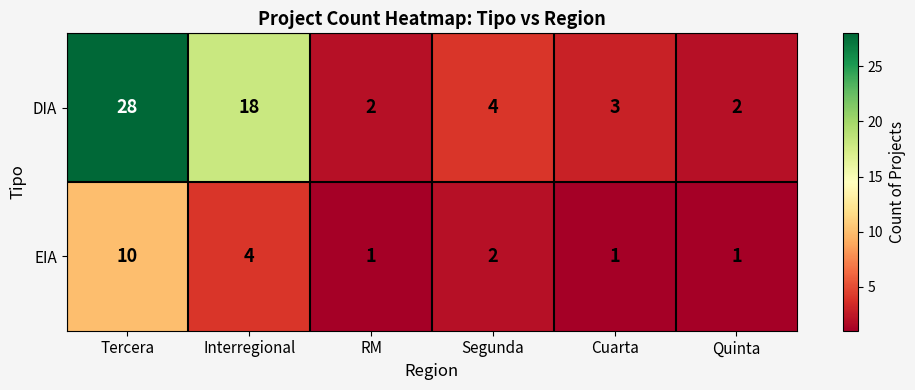

At Quinta, list the series in order from largest to smallest.

DIA, EIA